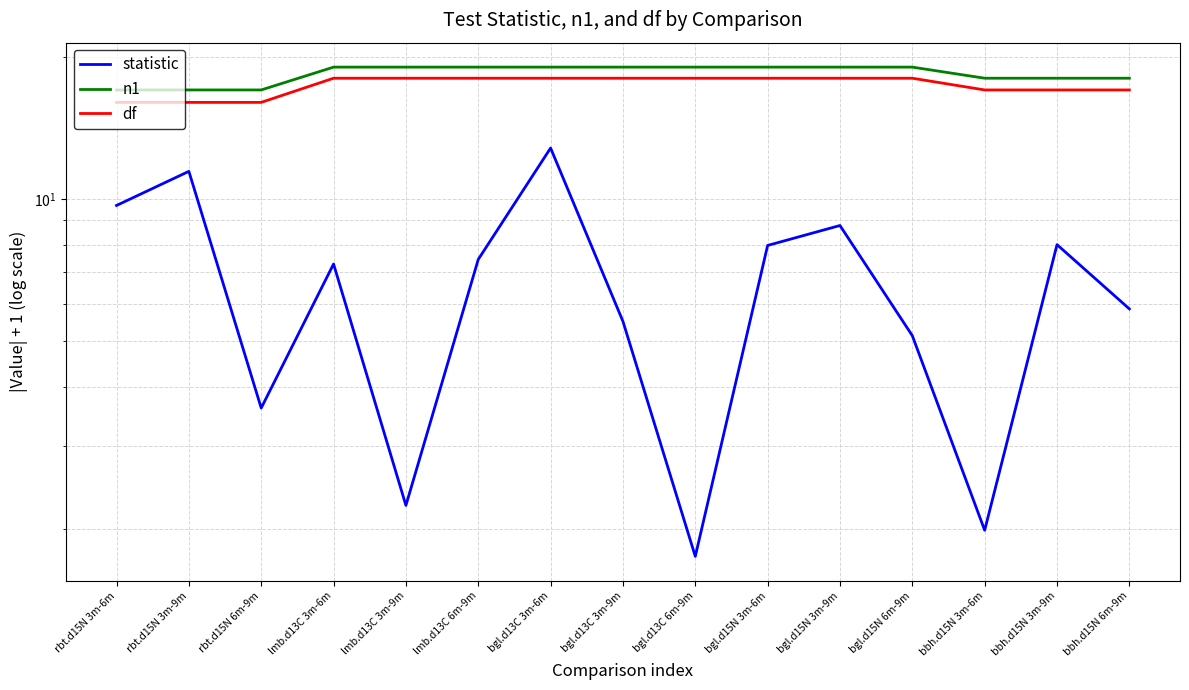

Reading left to right, transcribe all the data shown in this chart.

statistic: 9.7	11.4	3.6	7.3	2.2	7.4	12.8	5.5	1.7	8.0	8.8	5.1	2.0	8.0	5.8
n1: 17.0	17.0	17.0	19.0	19.0	19.0	19.0	19.0	19.0	19.0	19.0	19.0	18.0	18.0	18.0
df: 16.0	16.0	16.0	18.0	18.0	18.0	18.0	18.0	18.0	18.0	18.0	18.0	17.0	17.0	17.0